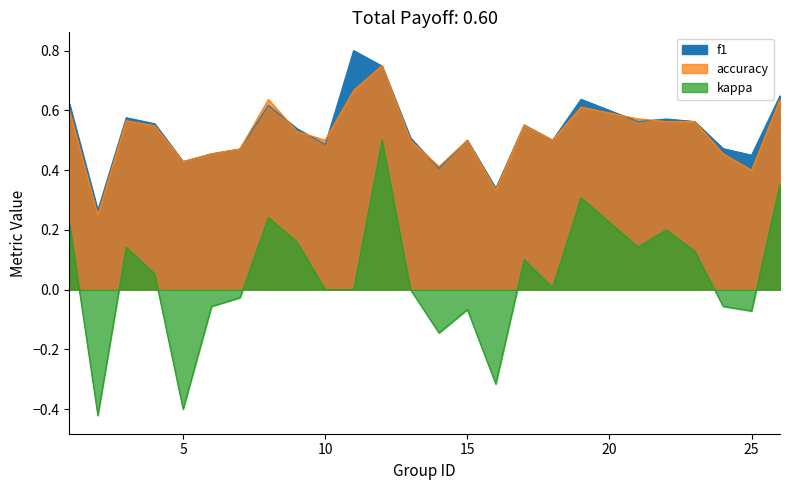

Which series ends up on top after the final intersection of accuracy and f1?

f1